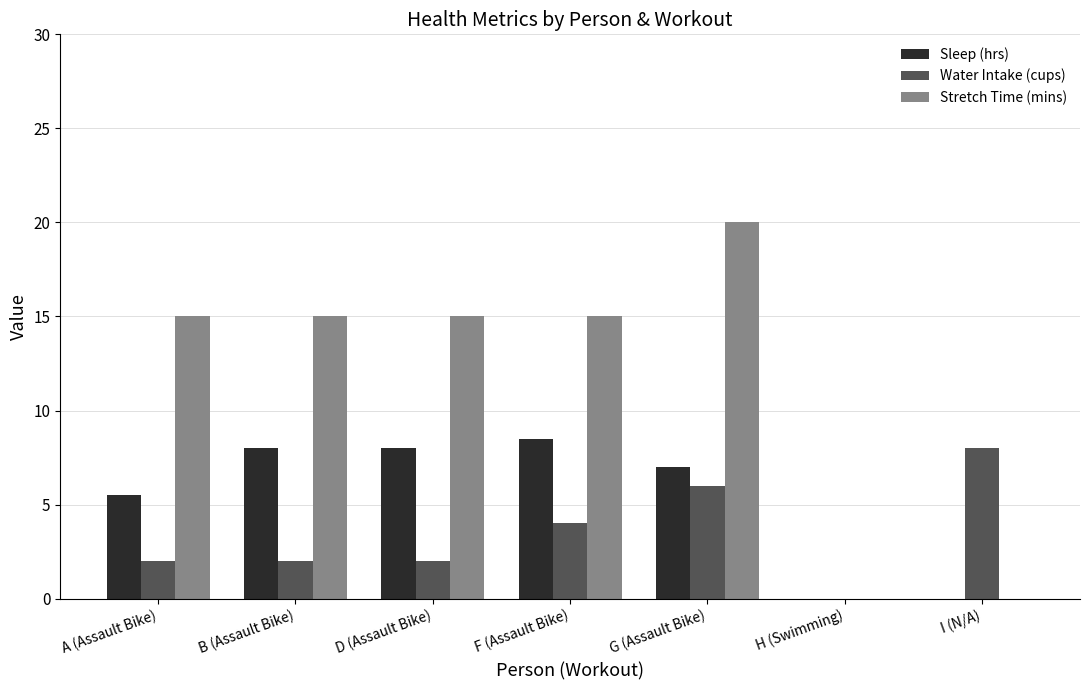

At which category is the sum across all series the highest?

G (Assault Bike)